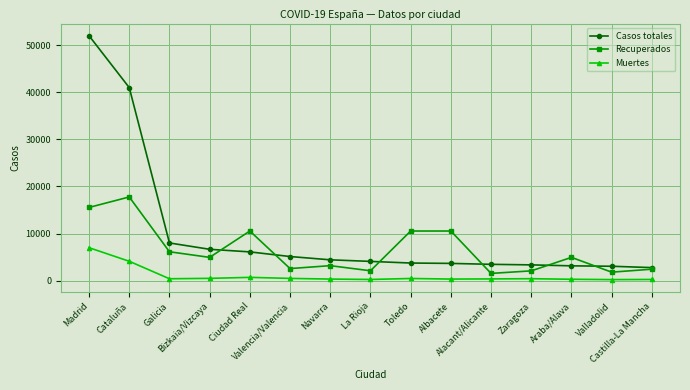

The value of Casos totales at Galicia is 4374. True or false?

False